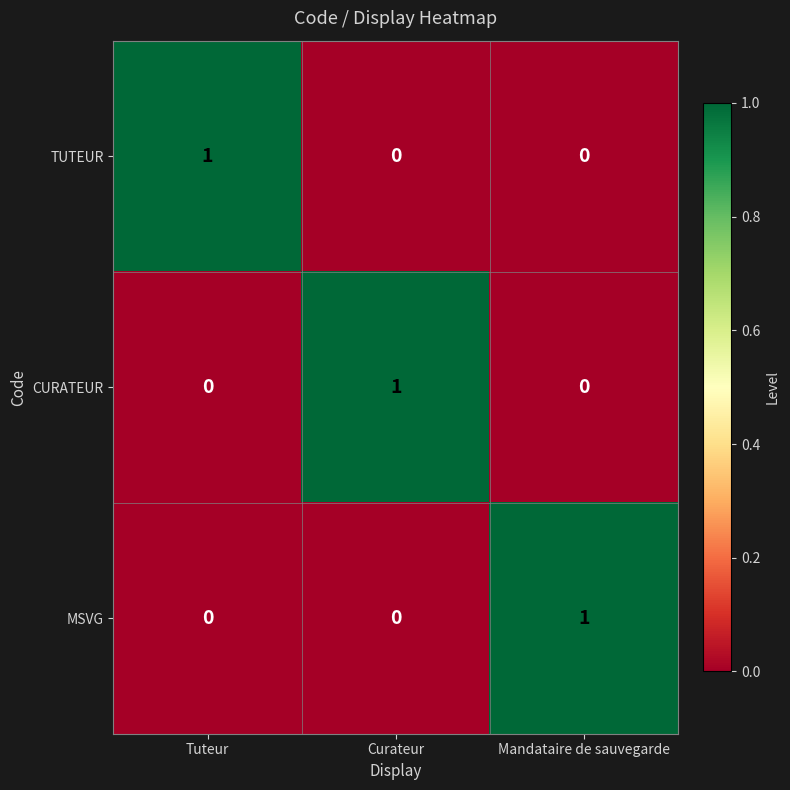

Reading right to left, what are all the values shown in this chart?

TUTEUR: 0	0	1
CURATEUR: 0	1	0
MSVG: 1	0	0